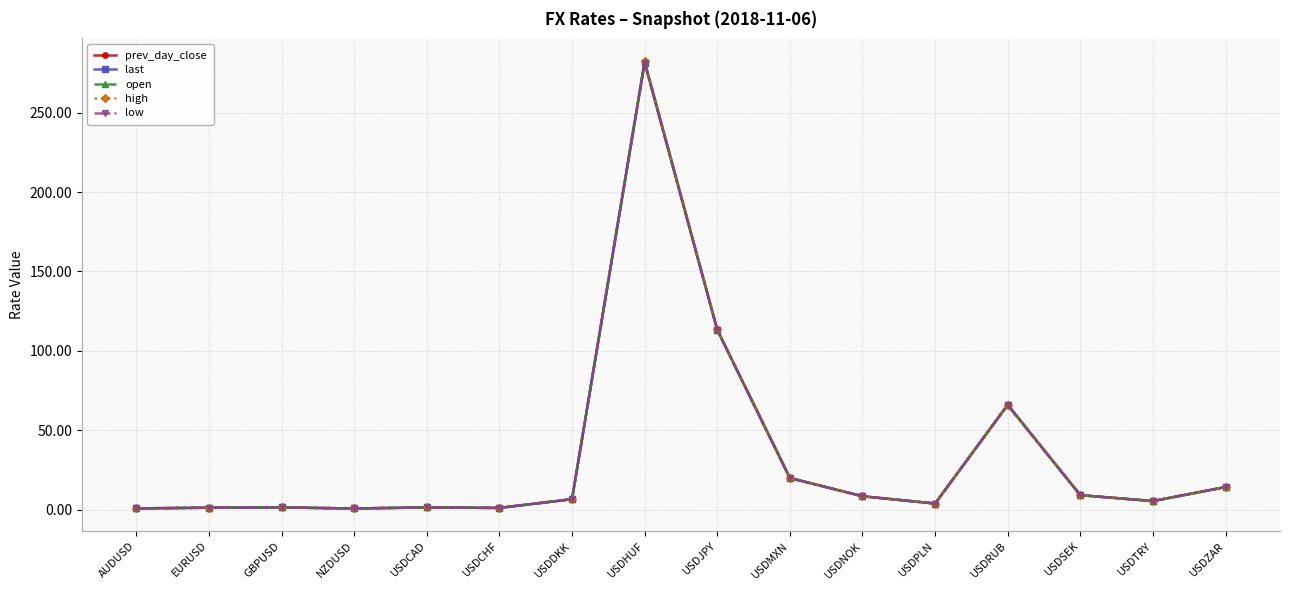

Where is low nearest to the value 141?

USDJPY